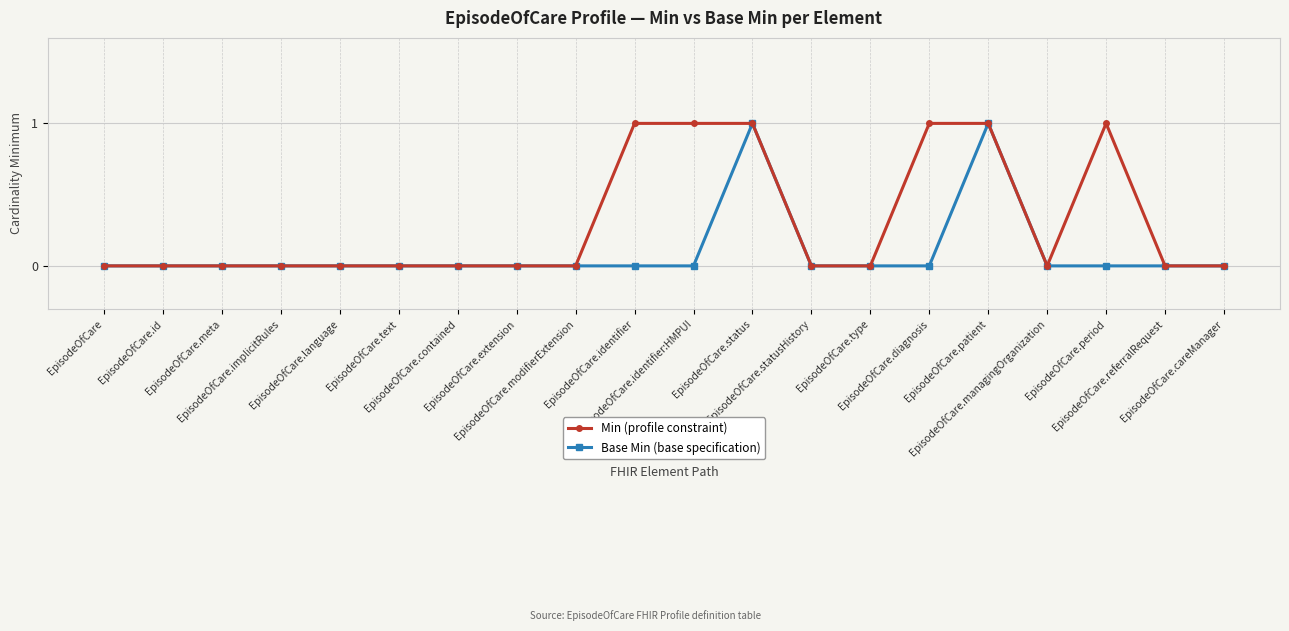

What is the label of the 19th point from the right?

EpisodeOfCare.id